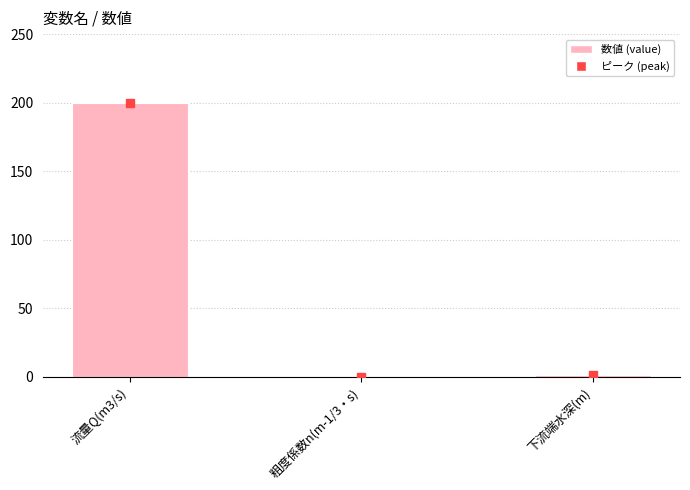

At which category does the chart reach its peak across all series?

流量Q(m3/s)